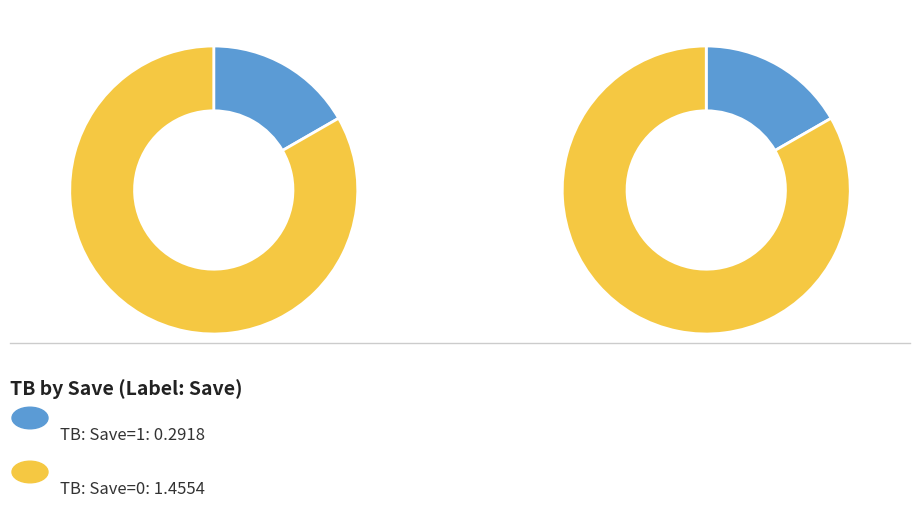

Is 0 the majority of the pie?

Yes